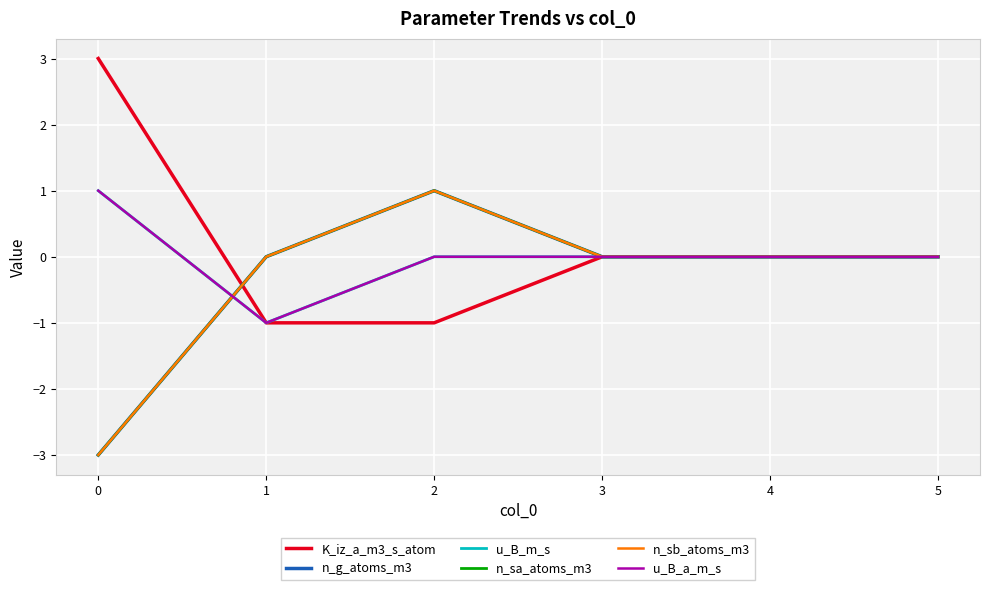

Is this an area chart (filled region under the line)?

No